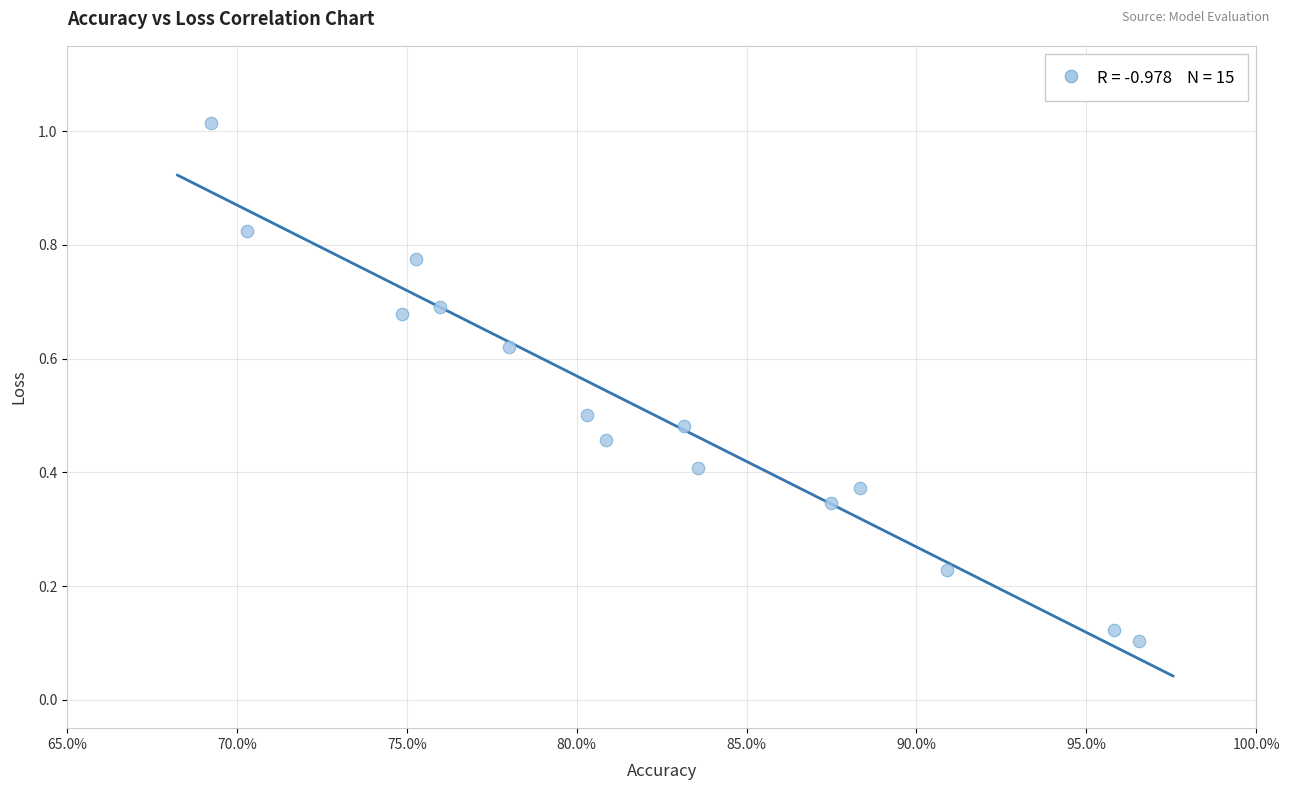

What is the range of Y values (max minus min)?

0.9